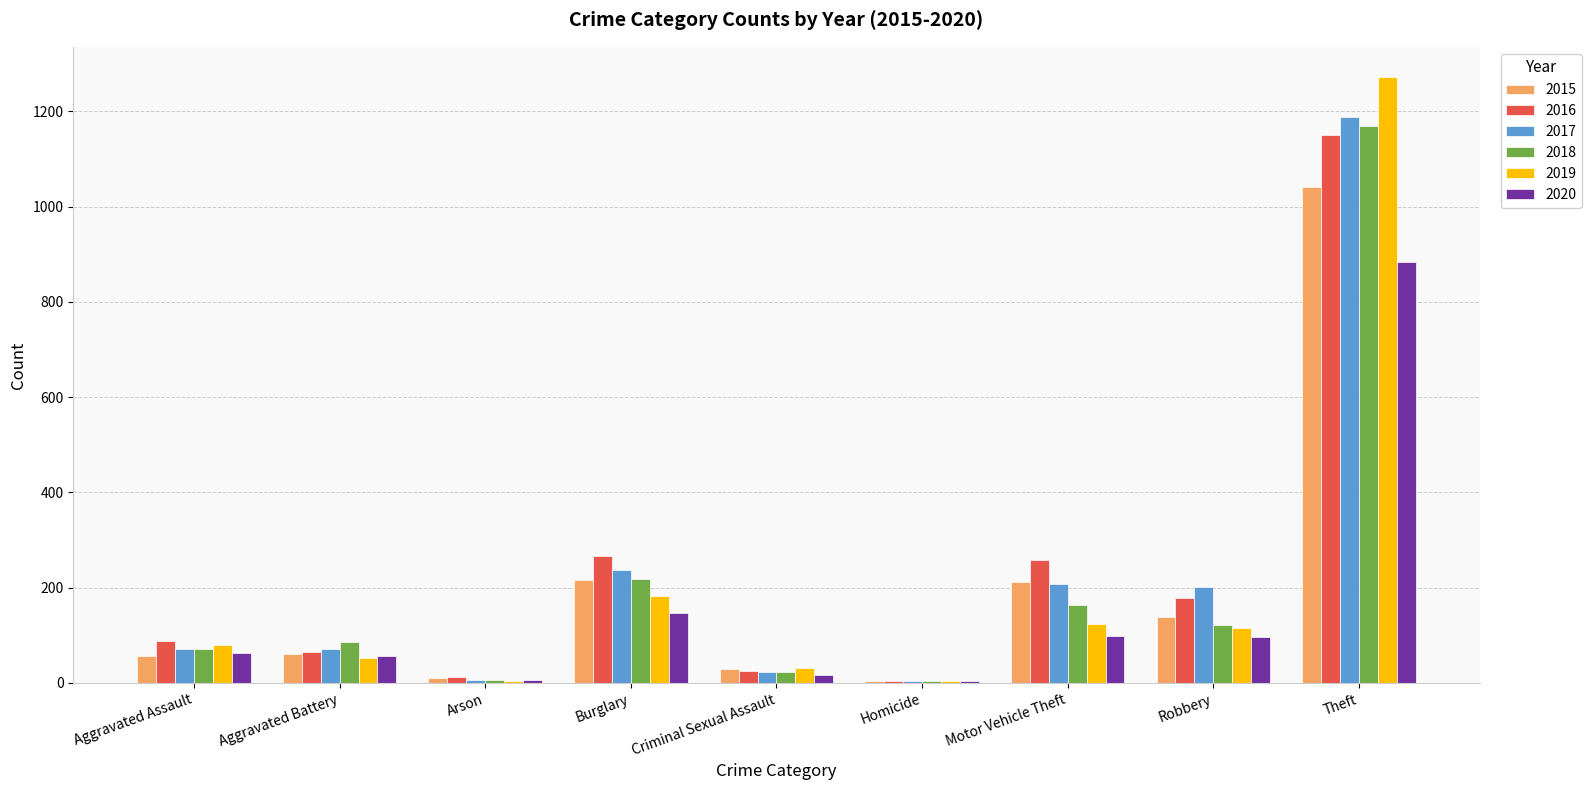

Is the value of 2016 at Homicide greater than the value of 2015 at Theft?

No